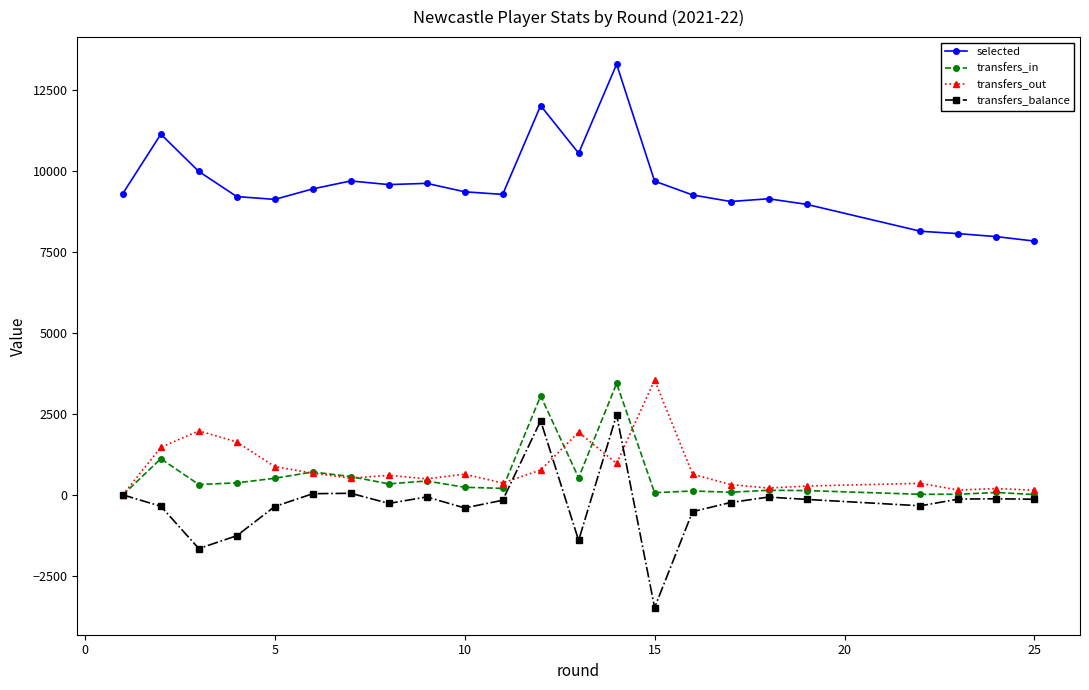

What is the minimum value shown in the chart?

-3481